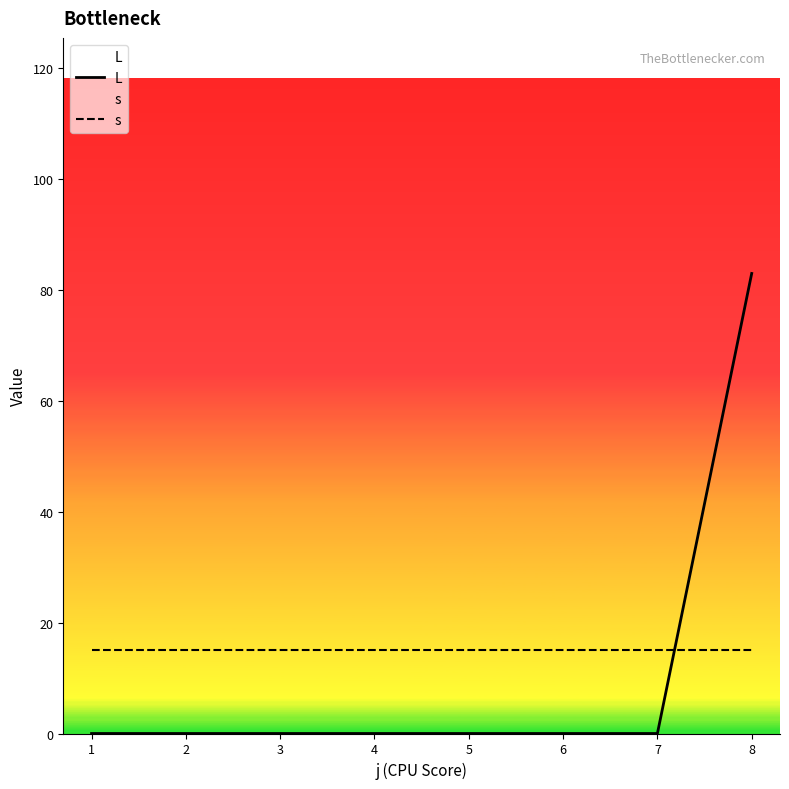

How many intersections are there between L and s?

1